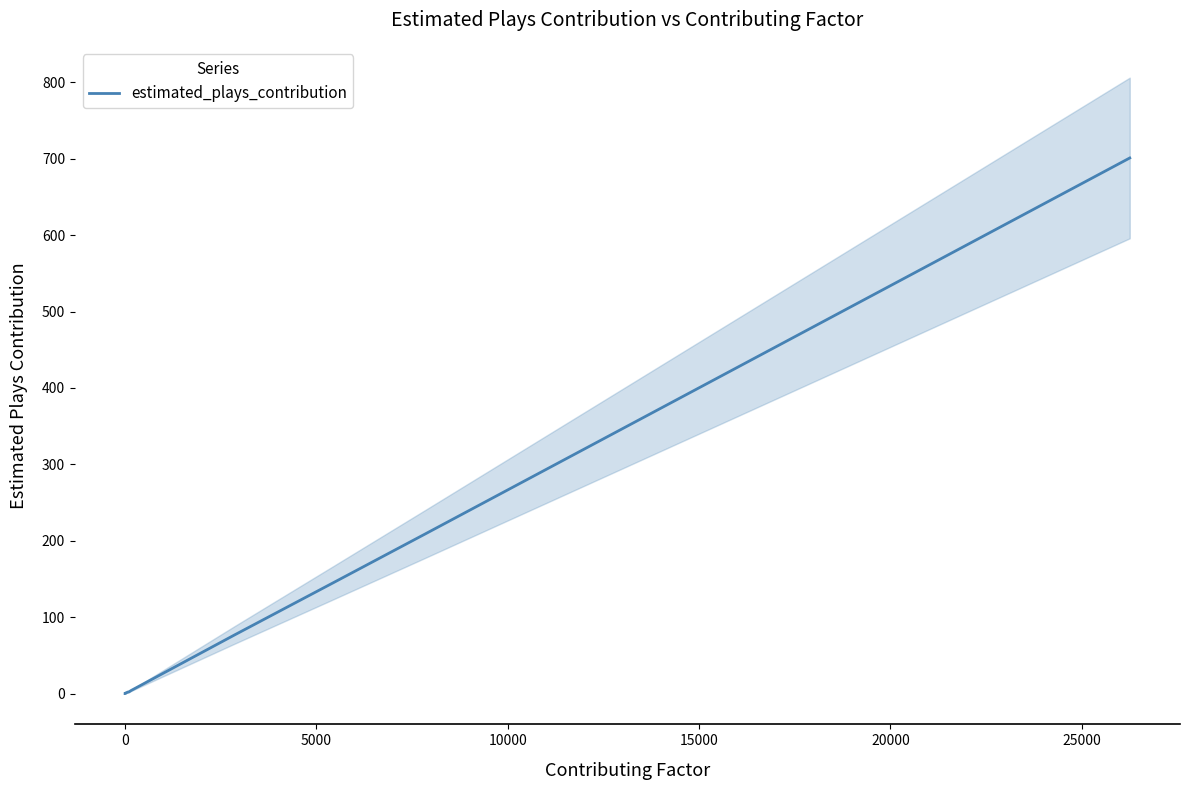

What is the maximum value shown in the chart?

701